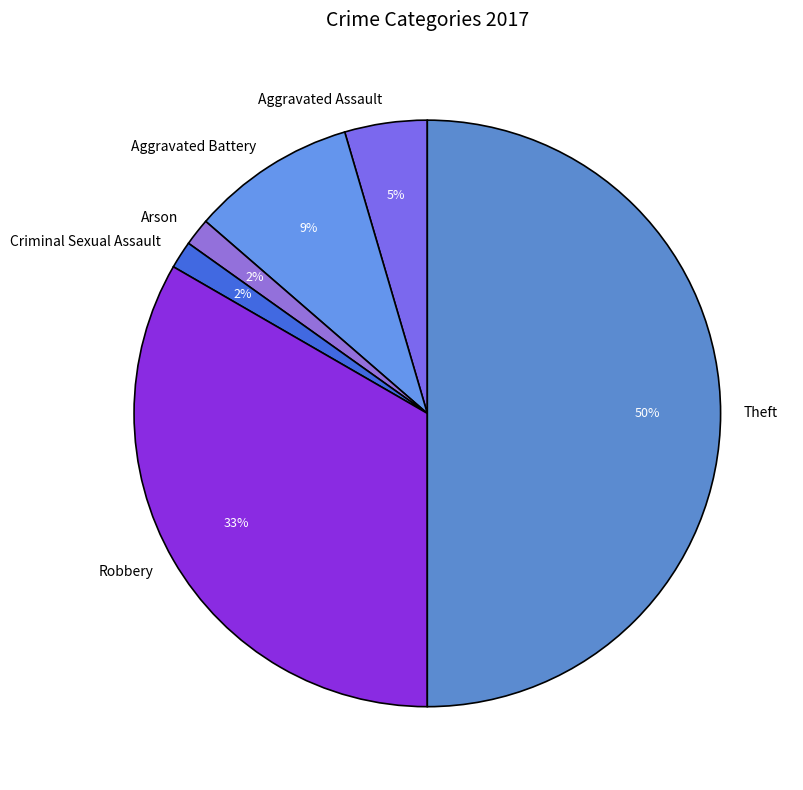

Which category has the biggest portion of the pie?

Theft